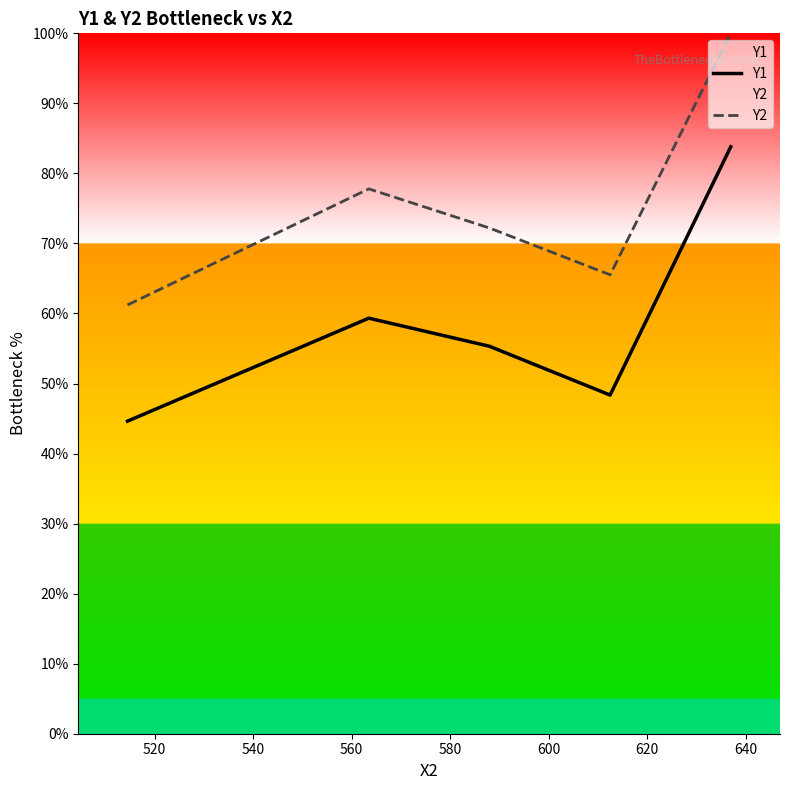

What is the smallest value displayed?

44.6